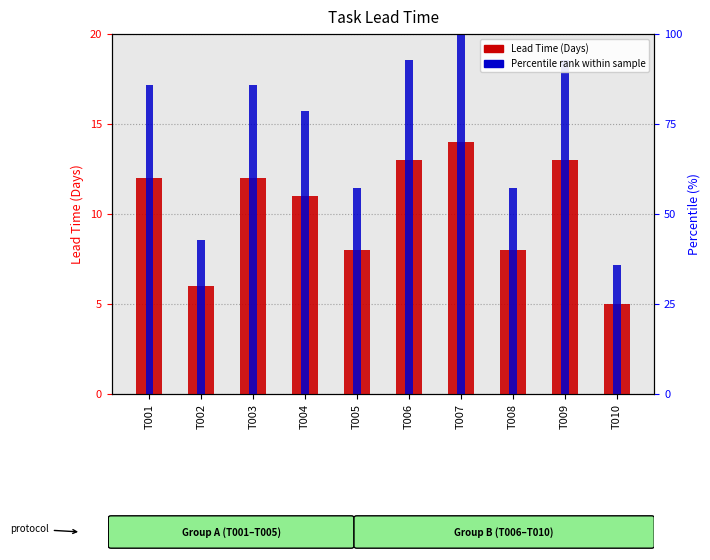

At which category is the sum across all series the highest?

T007